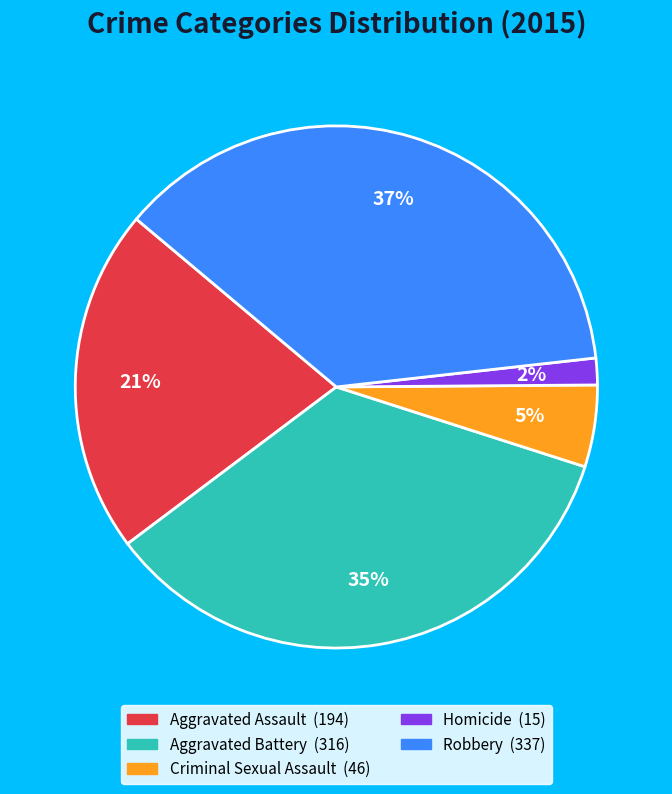

How many segments does this pie chart have?

5